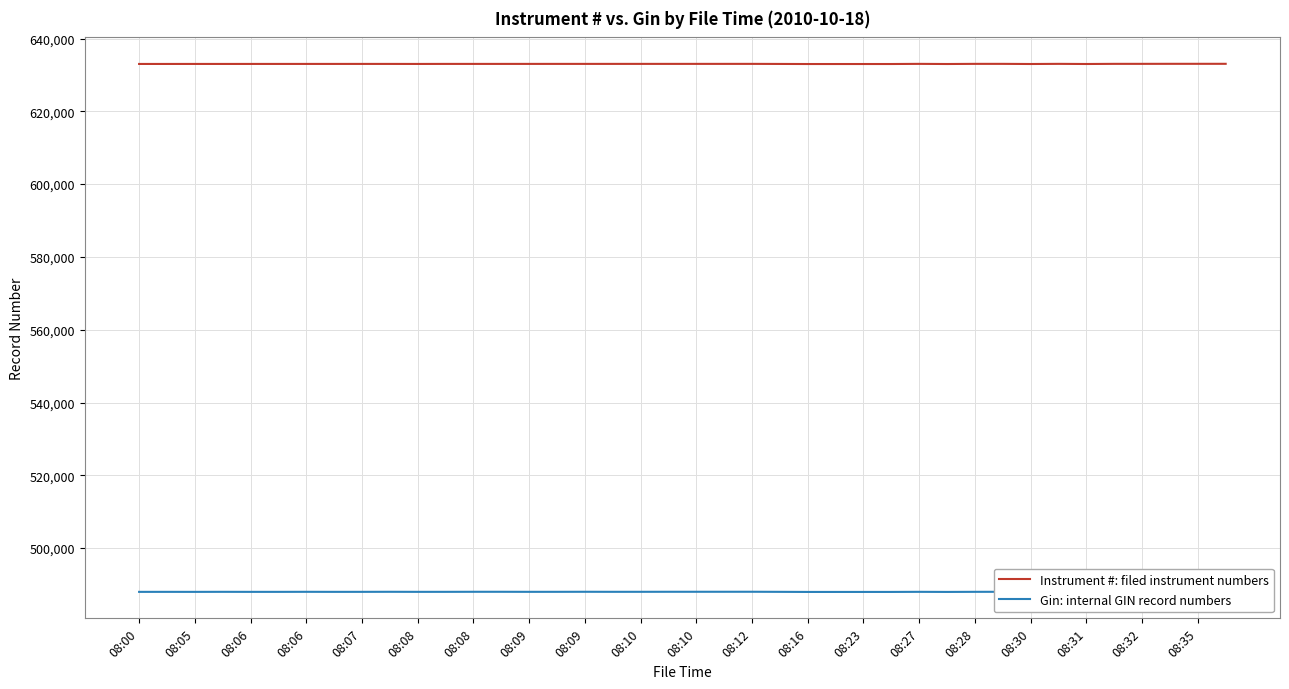

What is the difference between the maximum and minimum values in the Gin series?

58